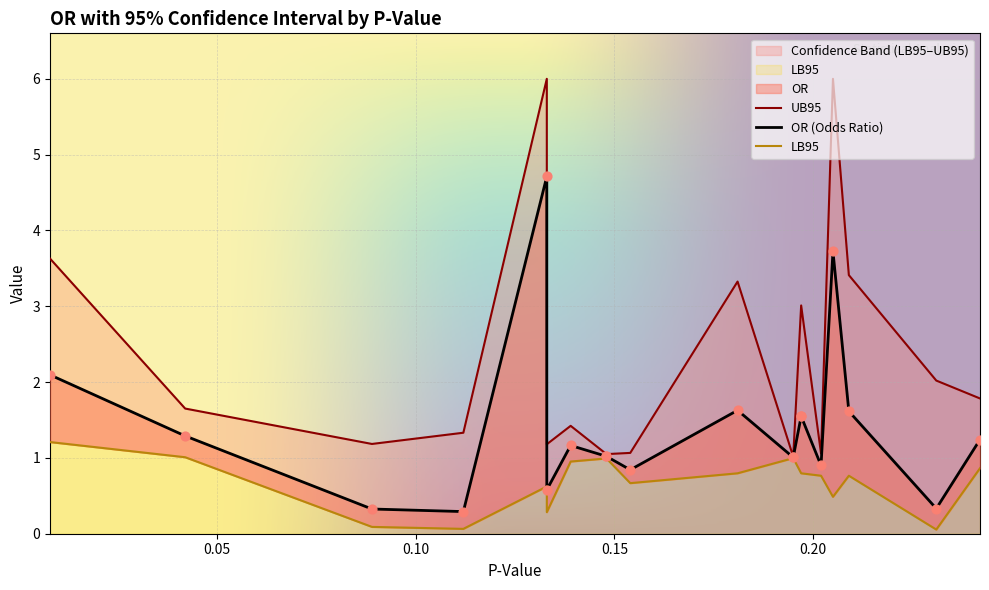

Is the value of OR at 0.139 greater than the value of LB95 at 0.133?

Yes